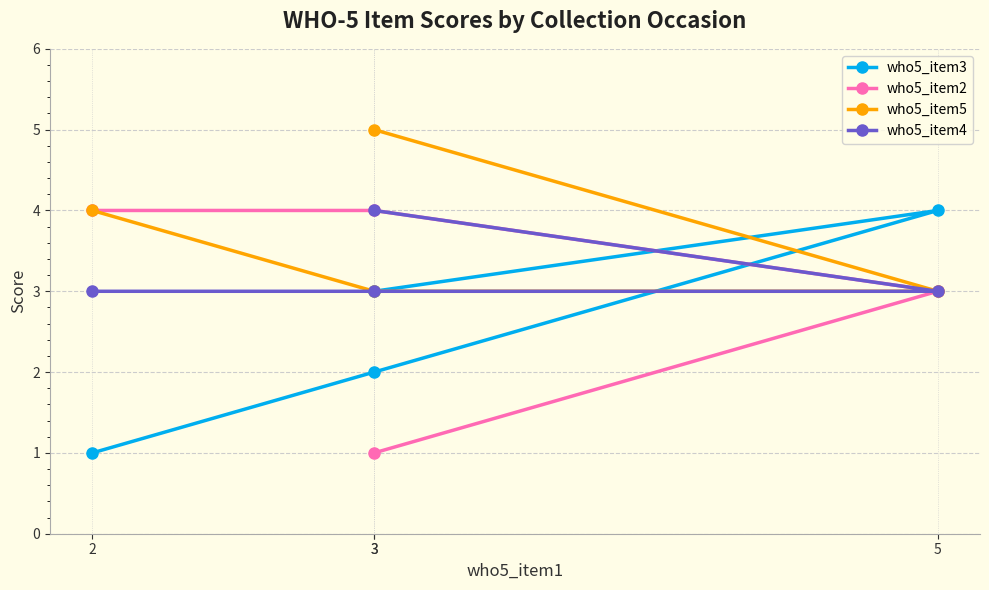

True or false: who5_item2 and who5_item4 intersect in this chart.

False